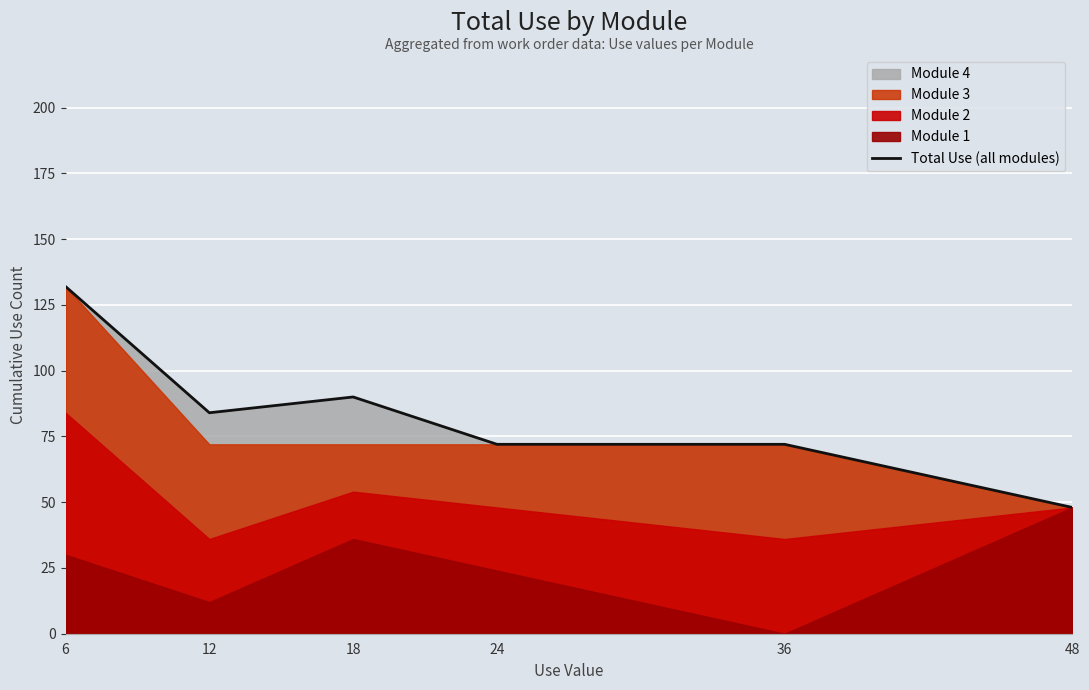

Which has a higher value, 18 or 48?

18